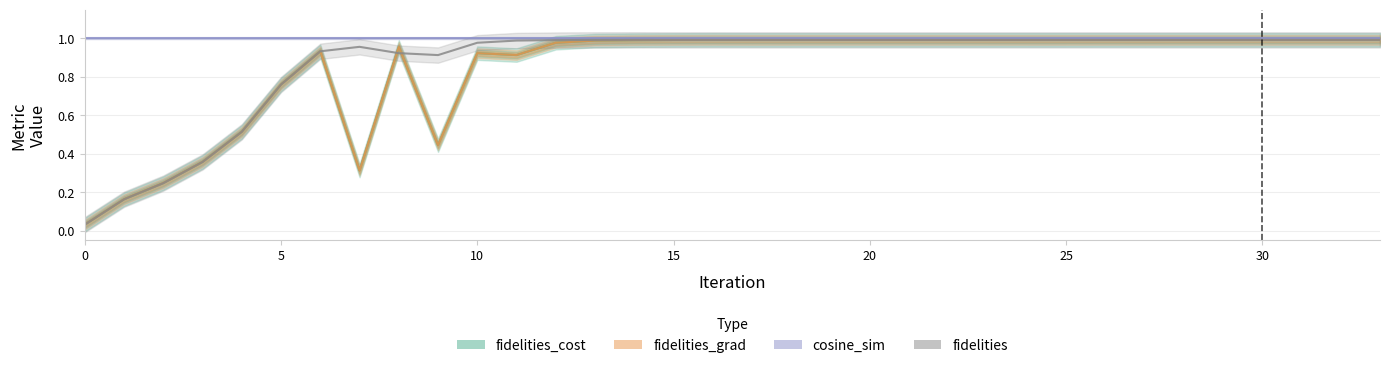

What is the difference between the second highest and minimum values in the fidelities_grad series?

1.0